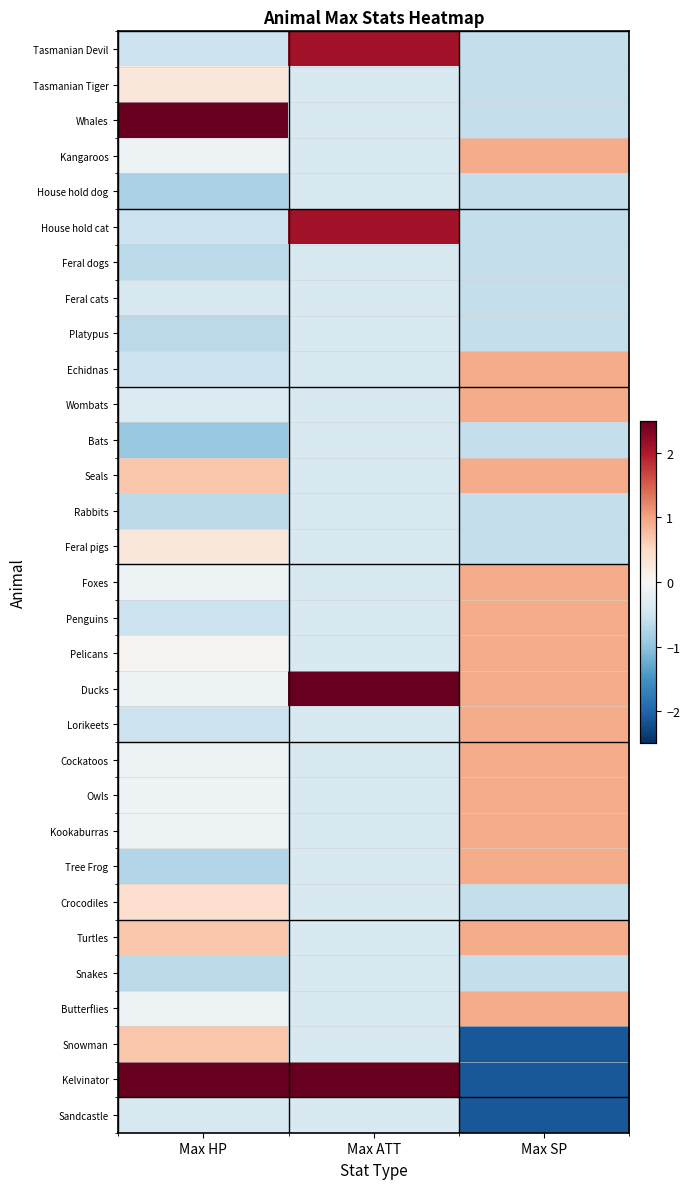

Which has a higher value, Max ATT or Max HP?

Max ATT